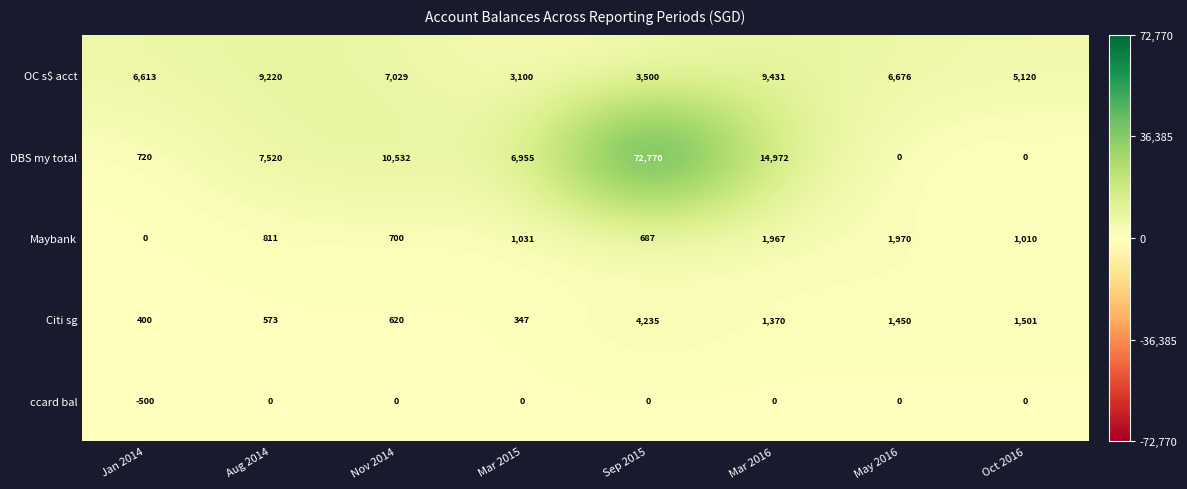

Which series has the largest total across all categories?

DBS my total